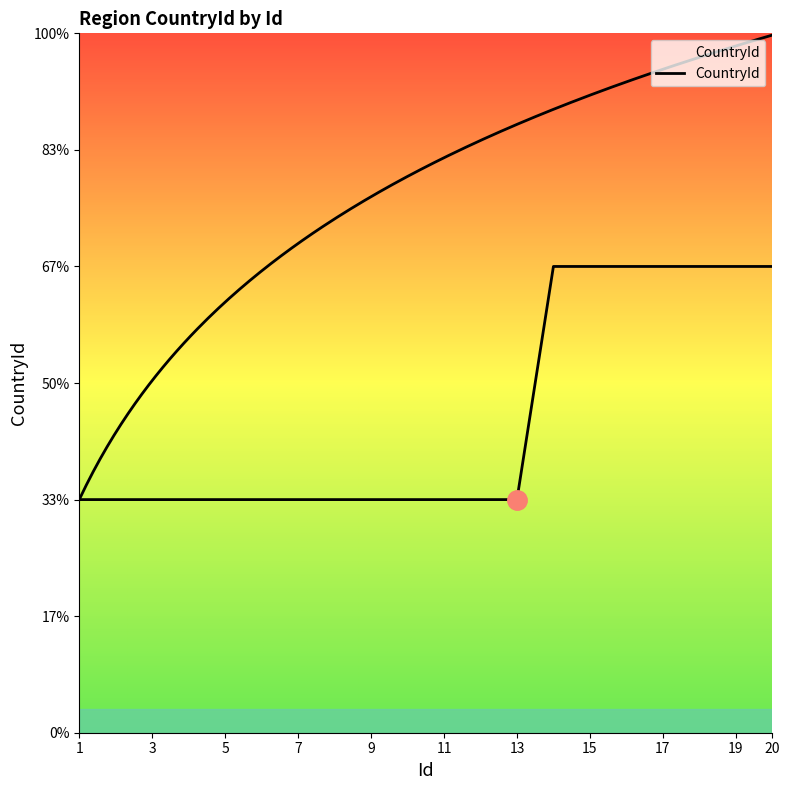

Which has a higher value, 11 or 13?

13